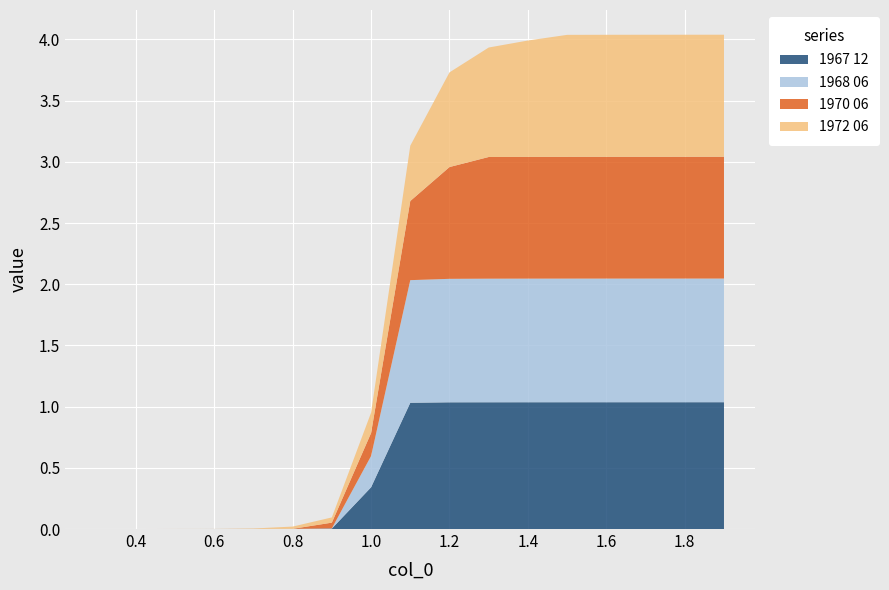

Reading right to left, transcribe all the data shown in this chart.

1967 12: 1.0	1.0	1.0	1.0	1.0	1.0	1.0	1.0	1.0	0.3	0.0	0.0	0.0	0.0	0.0	0.0	0.0
1968 06: 1.0	1.0	1.0	1.0	1.0	1.0	1.0	1.0	1.0	0.3	0.0	0.0	0.0	0.0	0.0	0.0	0.0
1970 06: 1.0	1.0	1.0	1.0	1.0	1.0	1.0	0.9	0.6	0.2	0.0	0.0	0.0	0.0	0.0	0.0	0.0
1972 06: 1.0	1.0	1.0	1.0	1.0	1.0	0.9	0.8	0.5	0.2	0.0	0.0	0.0	0.0	0.0	0.0	0.0